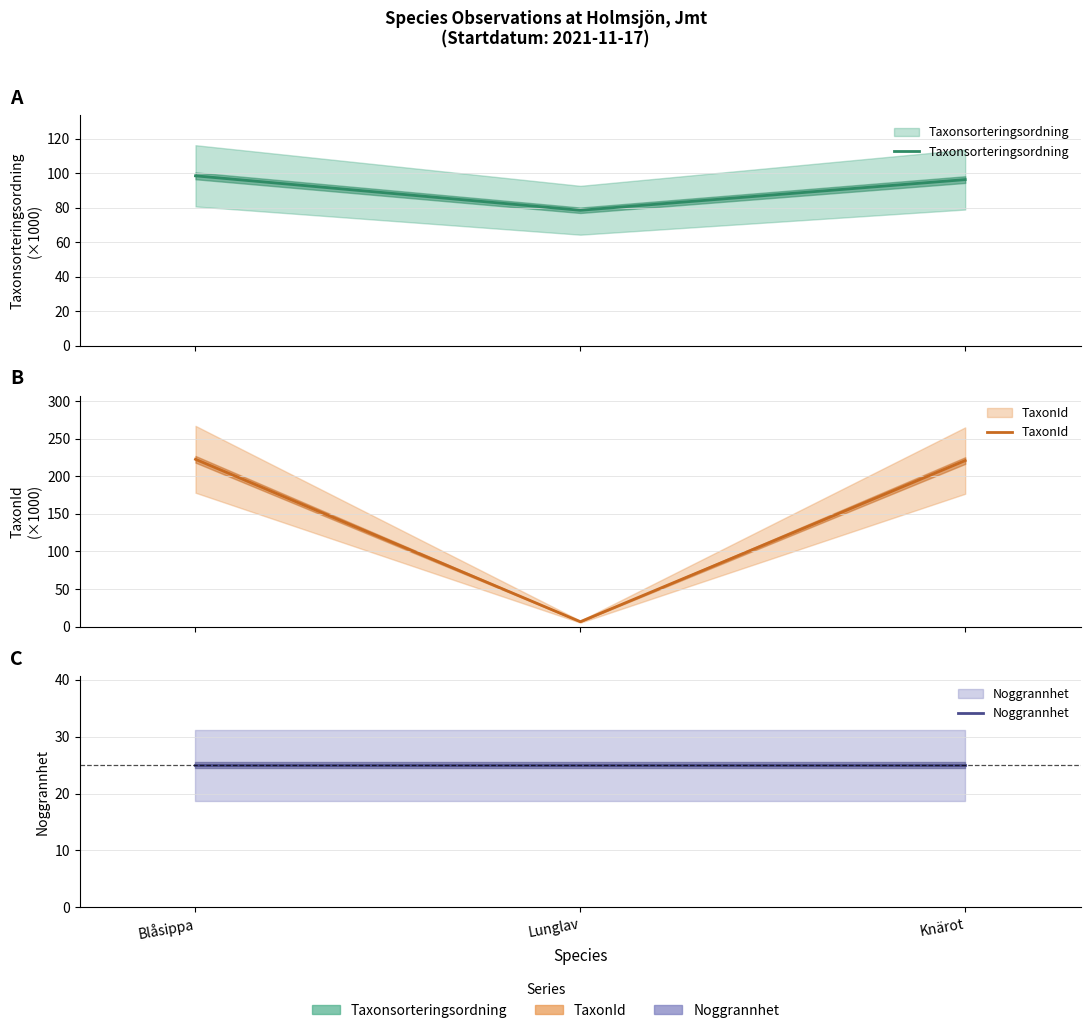

At which category is the sum across all series the highest?

Blåsippa